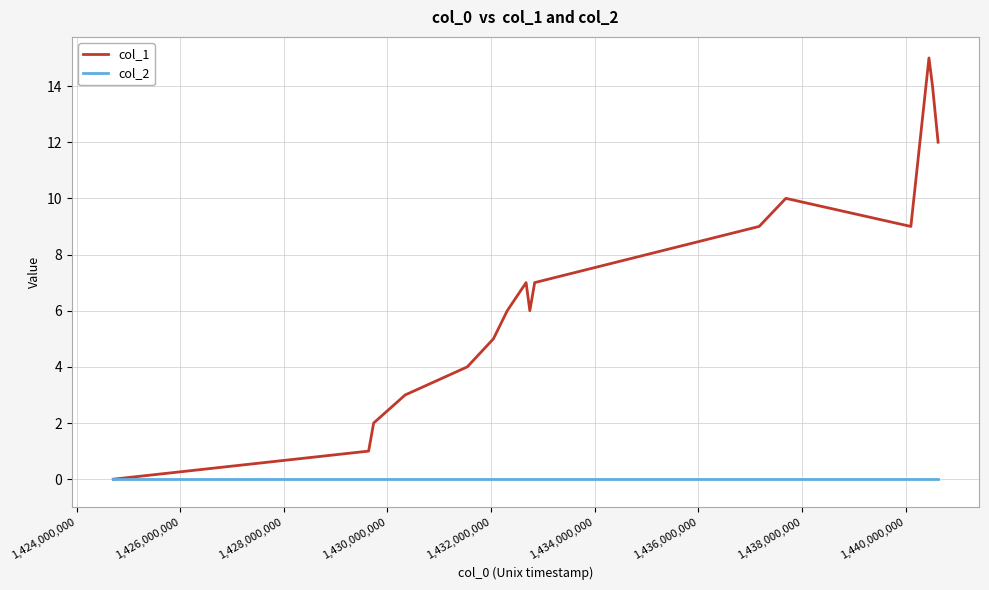

Which series has the widest spread of values?

col_1